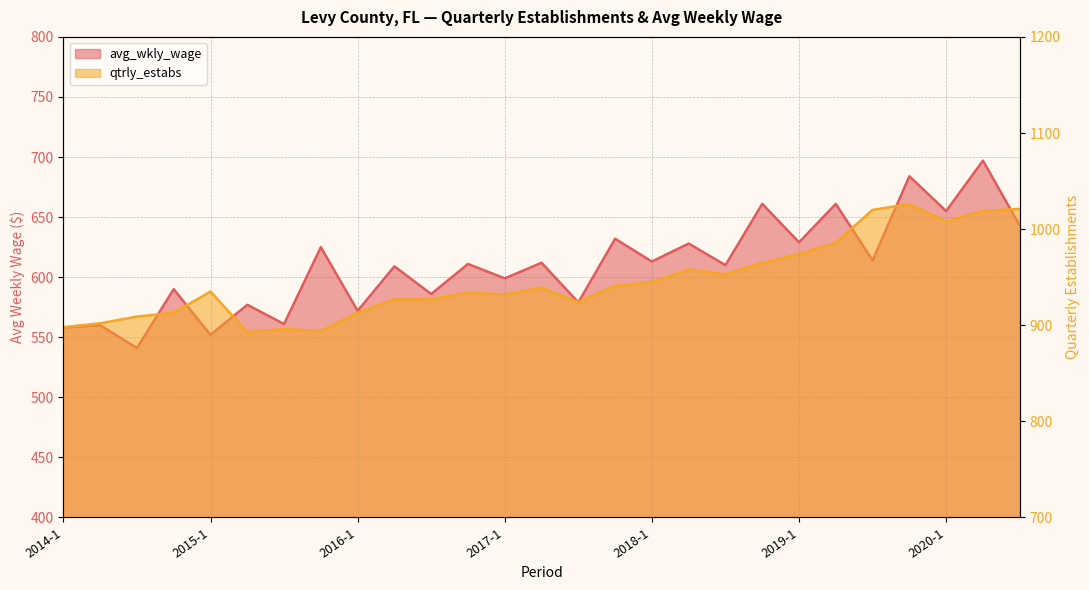

What is the approximate value of qtrly_estabs at 2015-1?

935